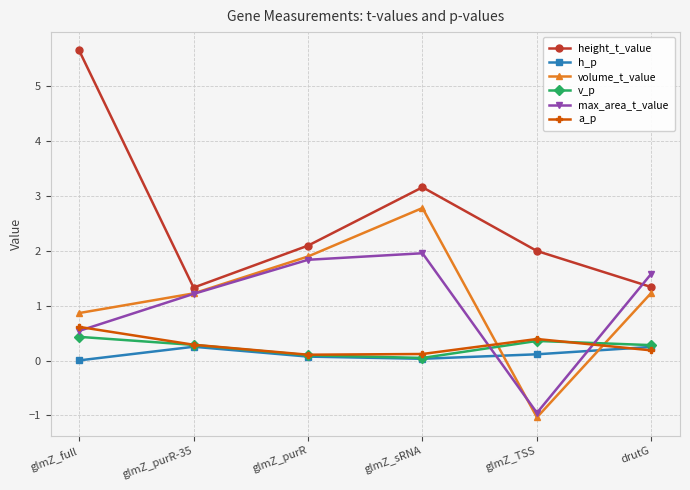

The value of v_p at glmZ_full is 0.4. True or false?

True